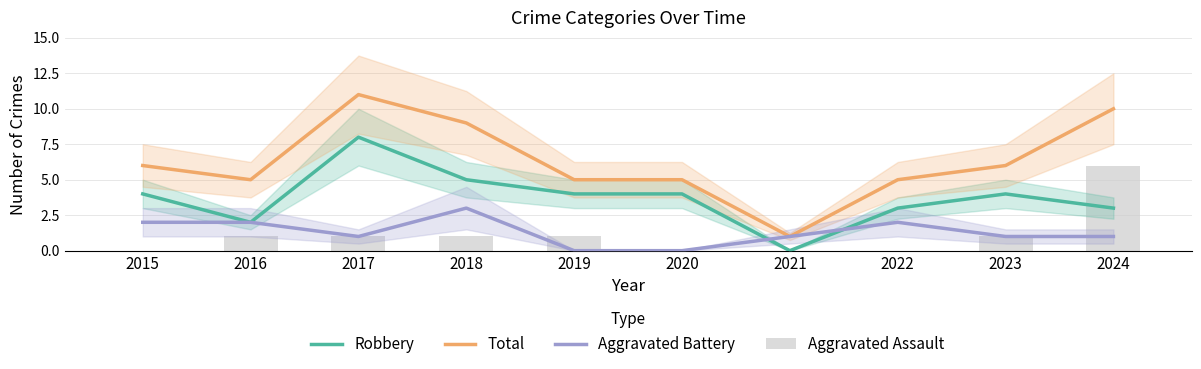

Is it true that Aggravated Battery equals 1 at 2017?

True